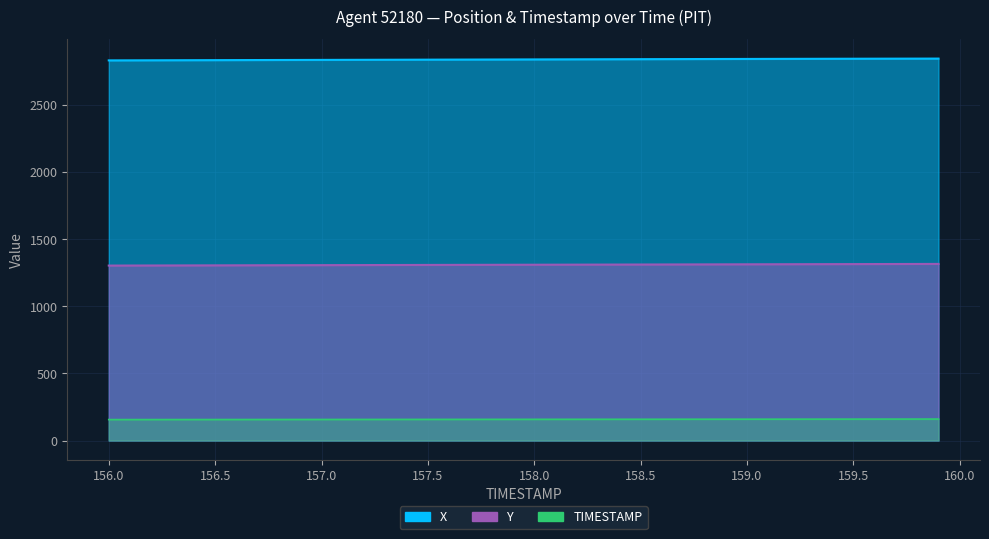

Rank the series by their average value, from highest to lowest.

X, Y, TIMESTAMP